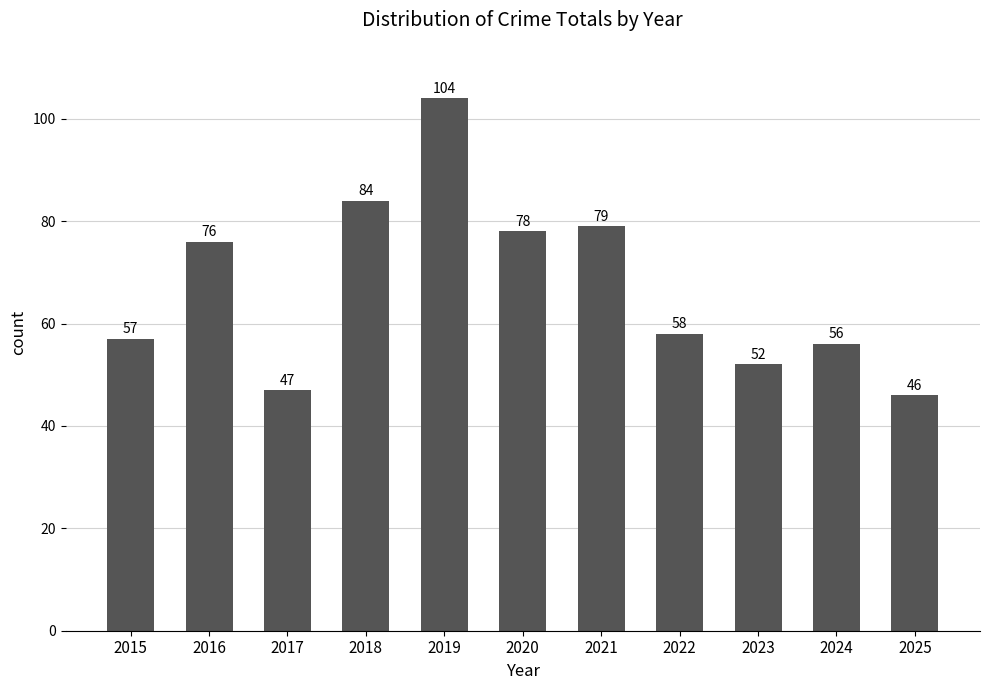

At which label is the value closest to 75?

2016